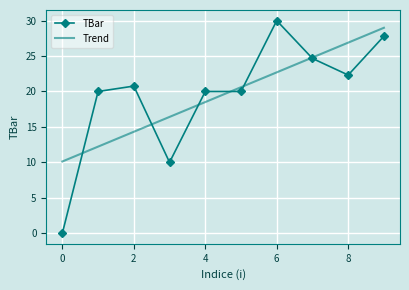

Which series has the widest spread of values?

TBar